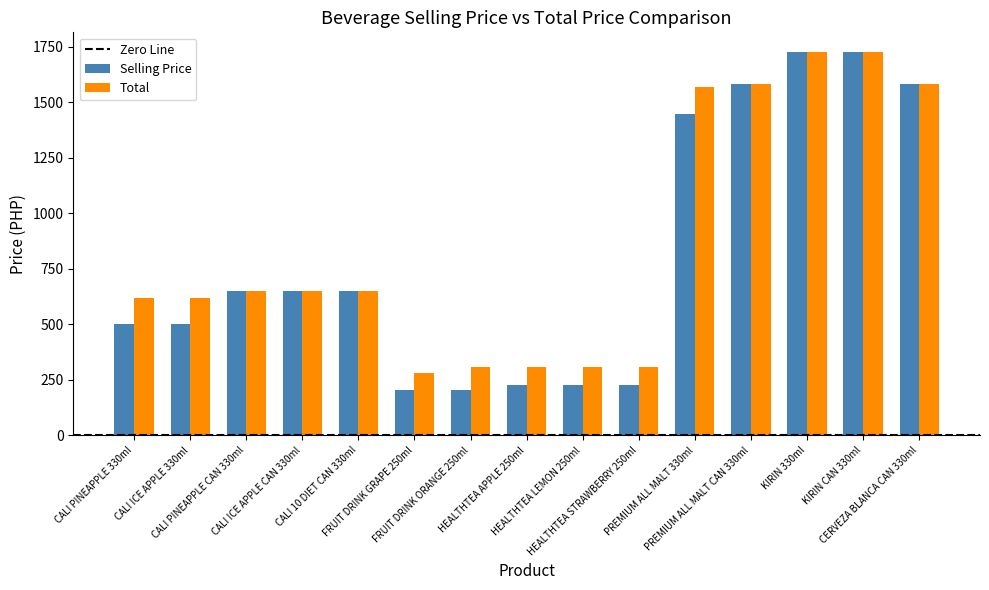

Count the number of data series in this chart.

2